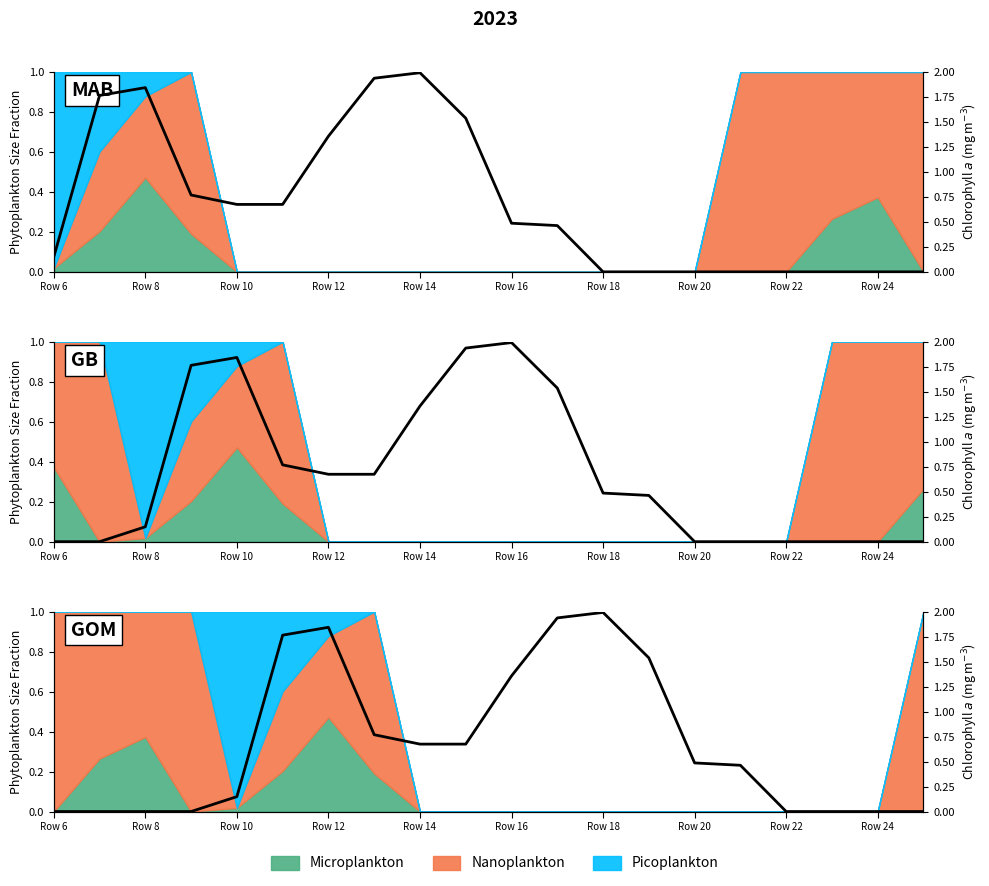

What is the change in value from Row 24 to 12?

+1.3